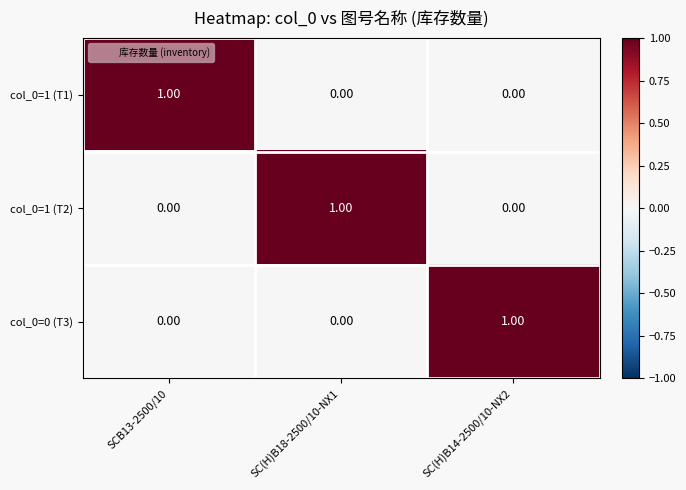

Is the value of col_0=1 (T2) at SCB13-2500/10 greater than the value of col_0=0 (T3) at SC(H)B14-2500/10-NX2?

No